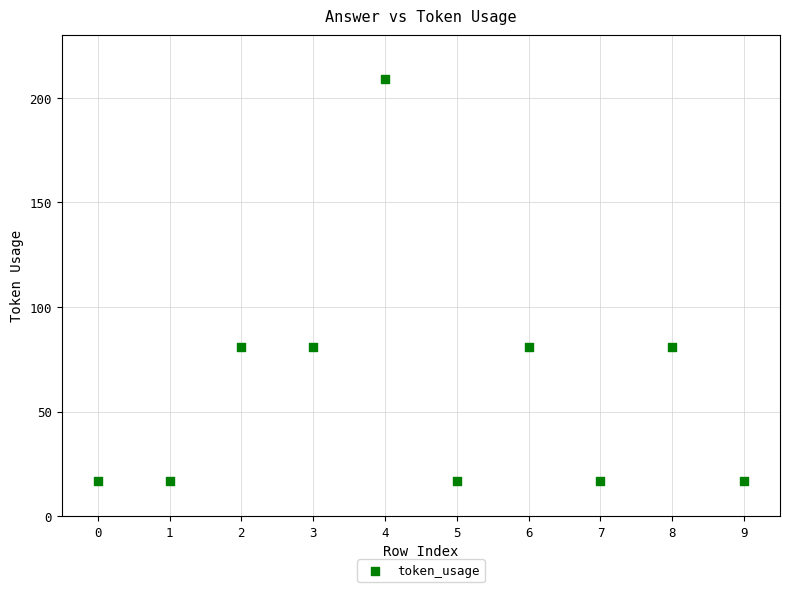

What is the range of Y values (max minus min)?

192